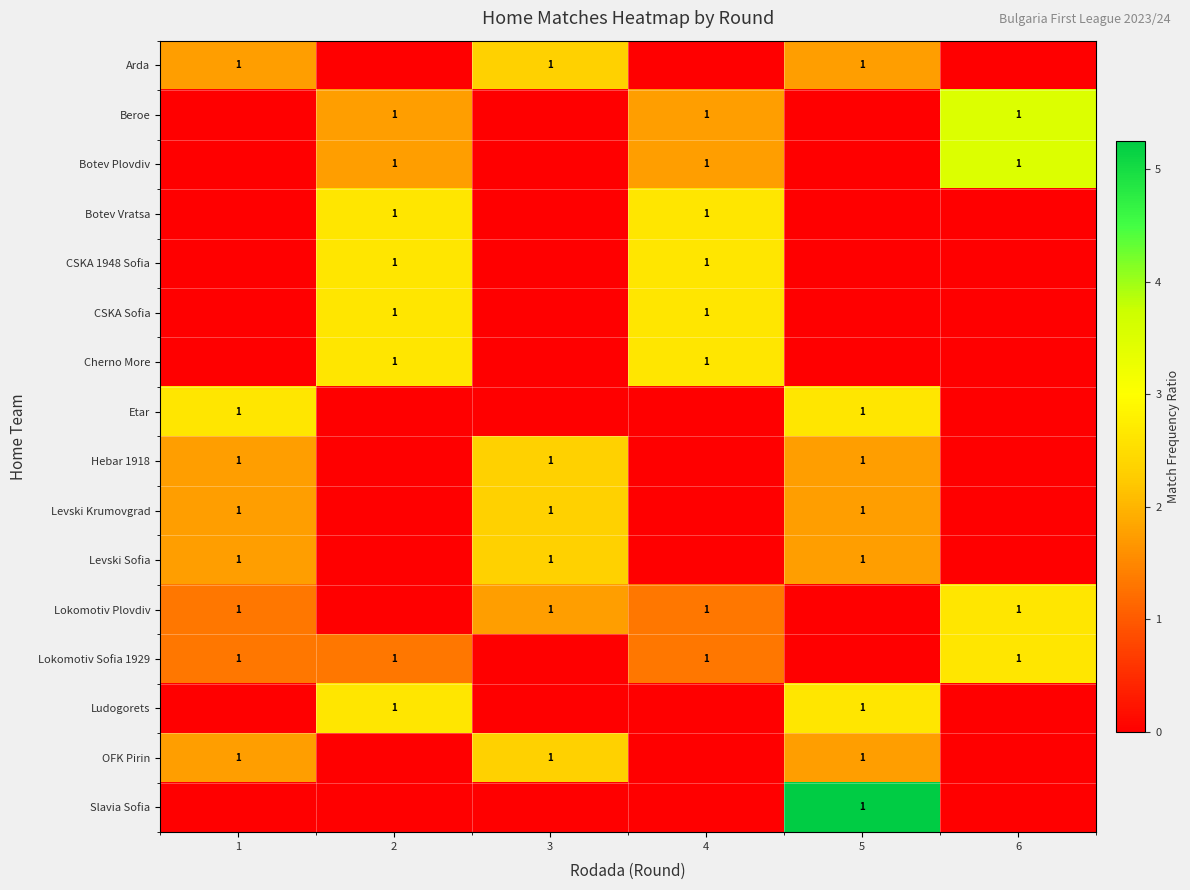

The Cherno More series shows 1 at 4. True or false?

True